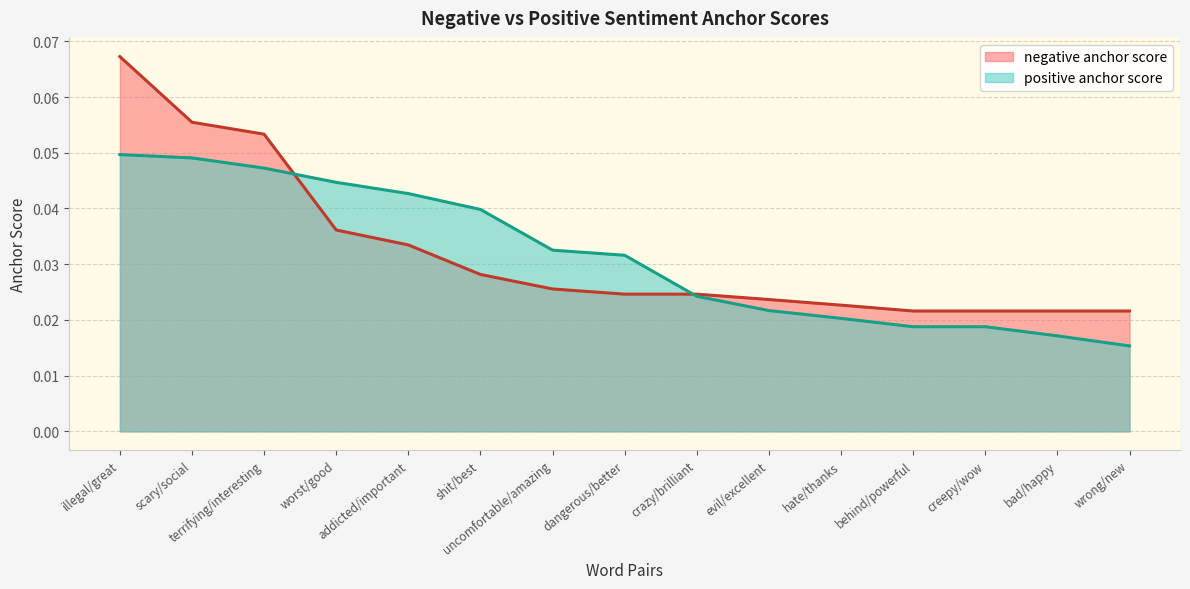

The positive anchor score series shows 0.0 at bad/happy. True or false?

True